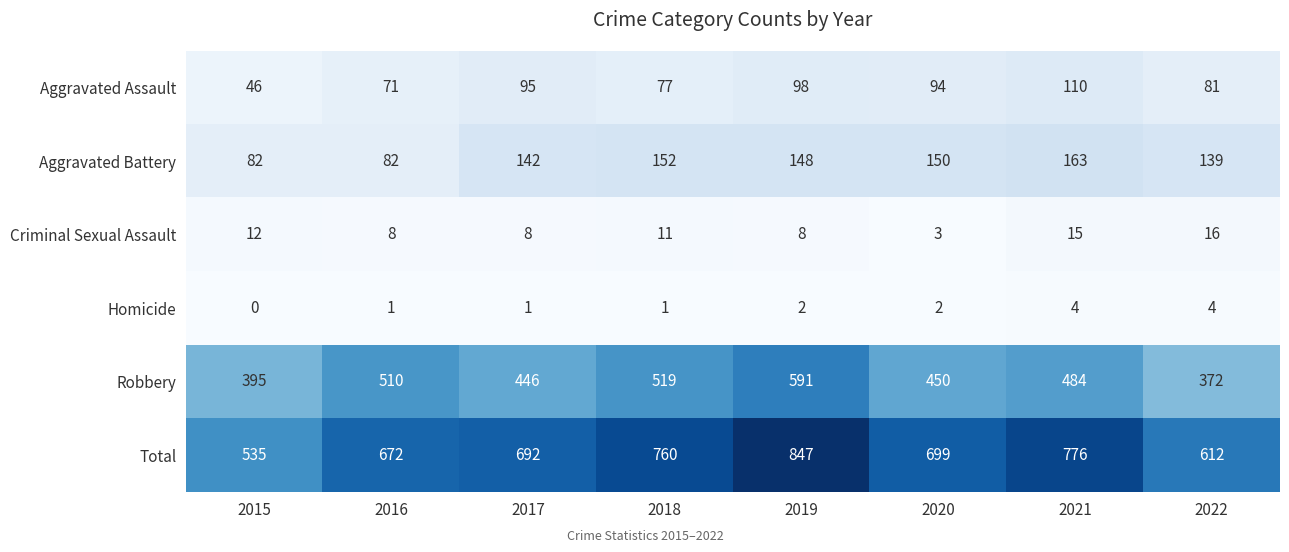

List the series in order of their peak value, lowest first.

Homicide, Criminal Sexual Assault, Aggravated Assault, Aggravated Battery, Robbery, Total